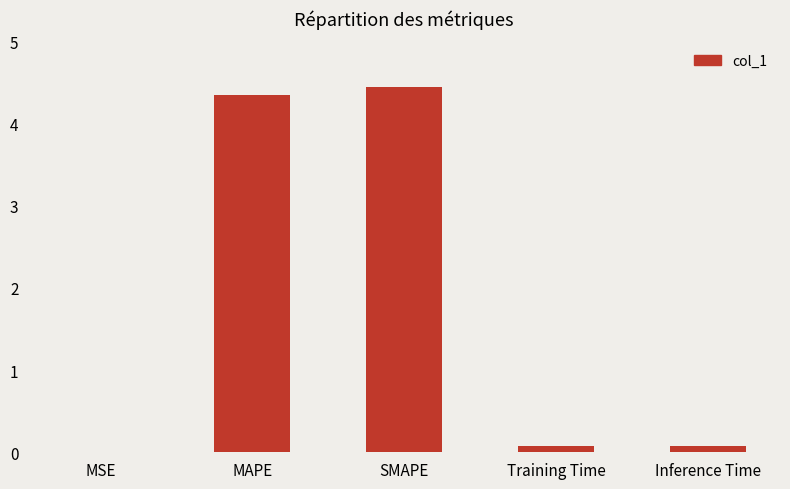

The value at MAPE is 1.9. True or false?

False